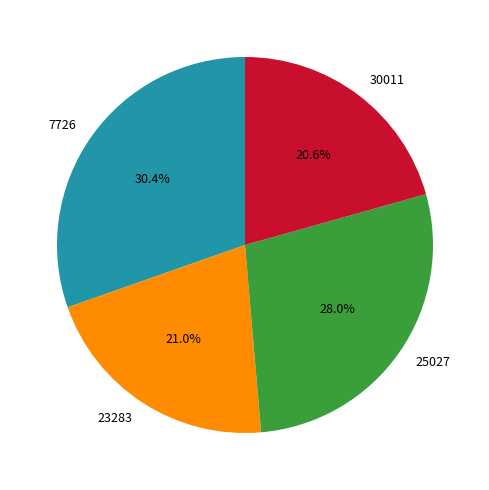

To the nearest percent, what percentage of the pie is 25027?

28%